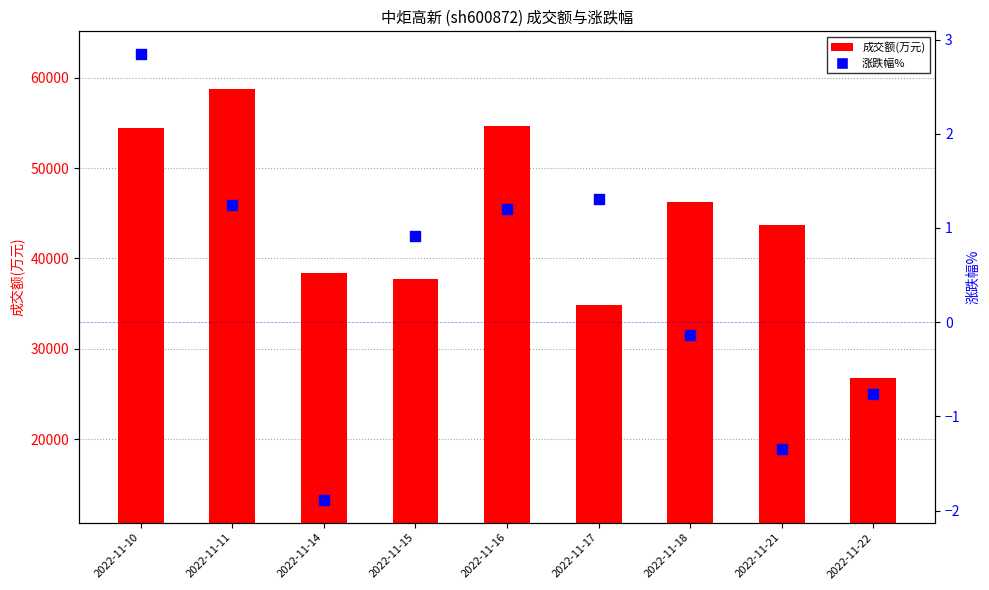

Which series reaches the minimum Y coordinate?

涨跌幅%